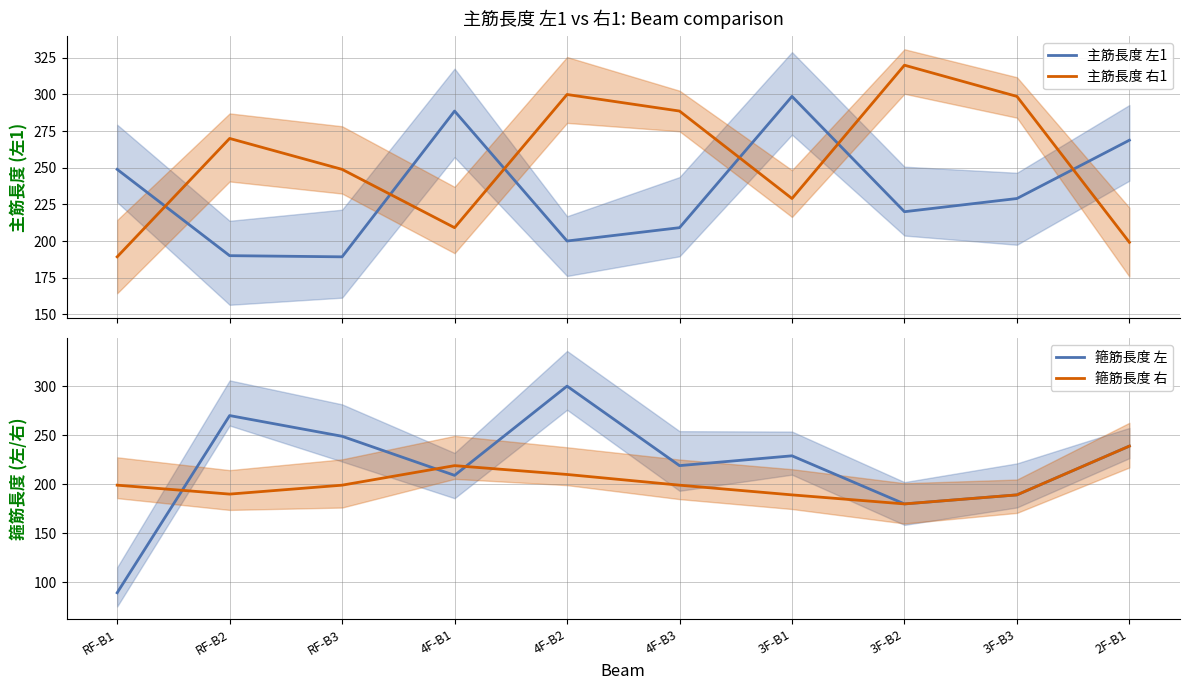

Which category has the highest value in the 主筋長度 右1 series?

3F-B2